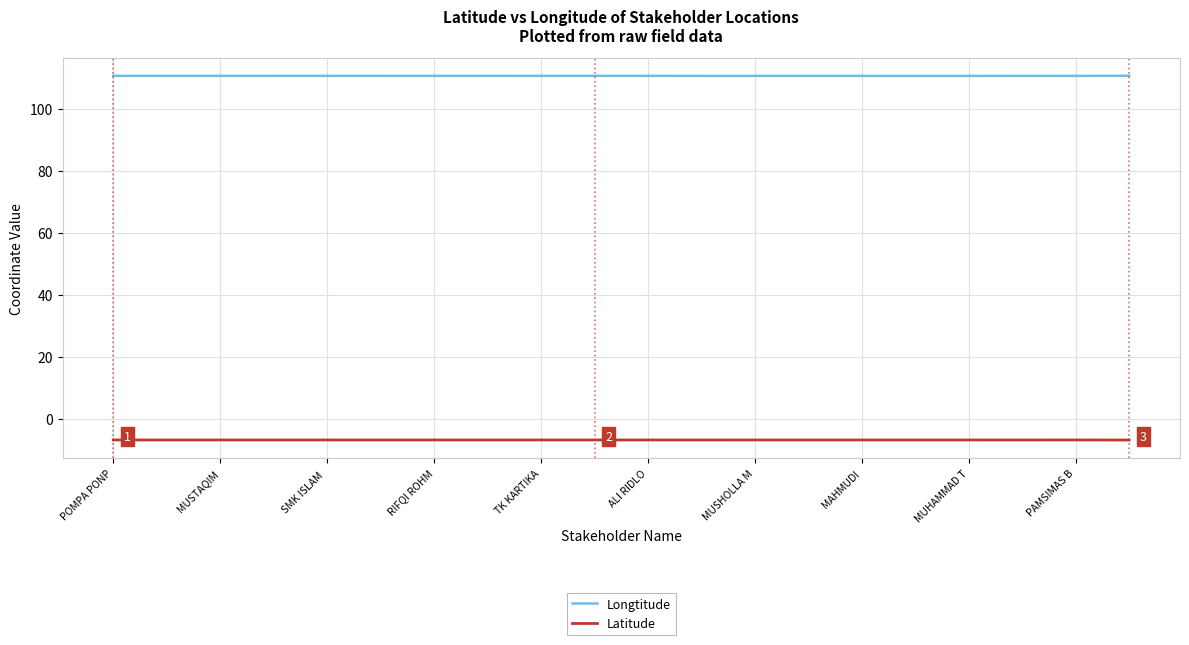

Which series has the largest total across all categories?

Longtitude